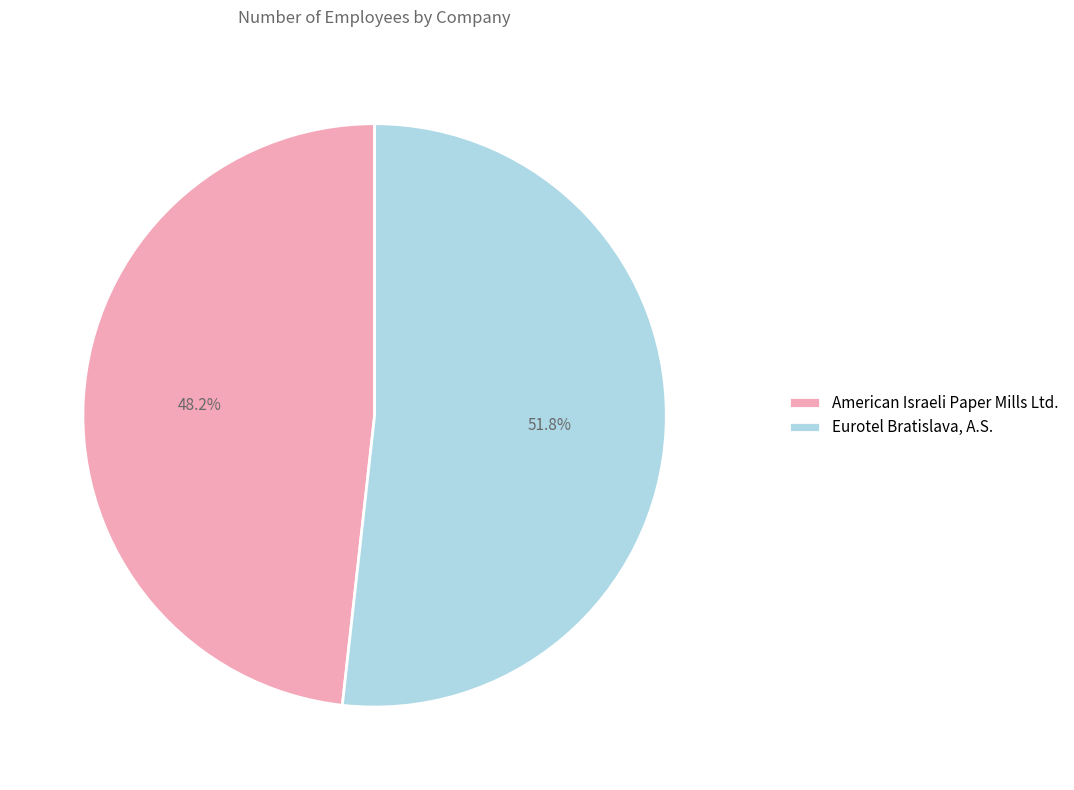

Rank the categories by value from lowest to highest.

American Israeli Paper Mills Ltd., Eurotel Bratislava, A.S.